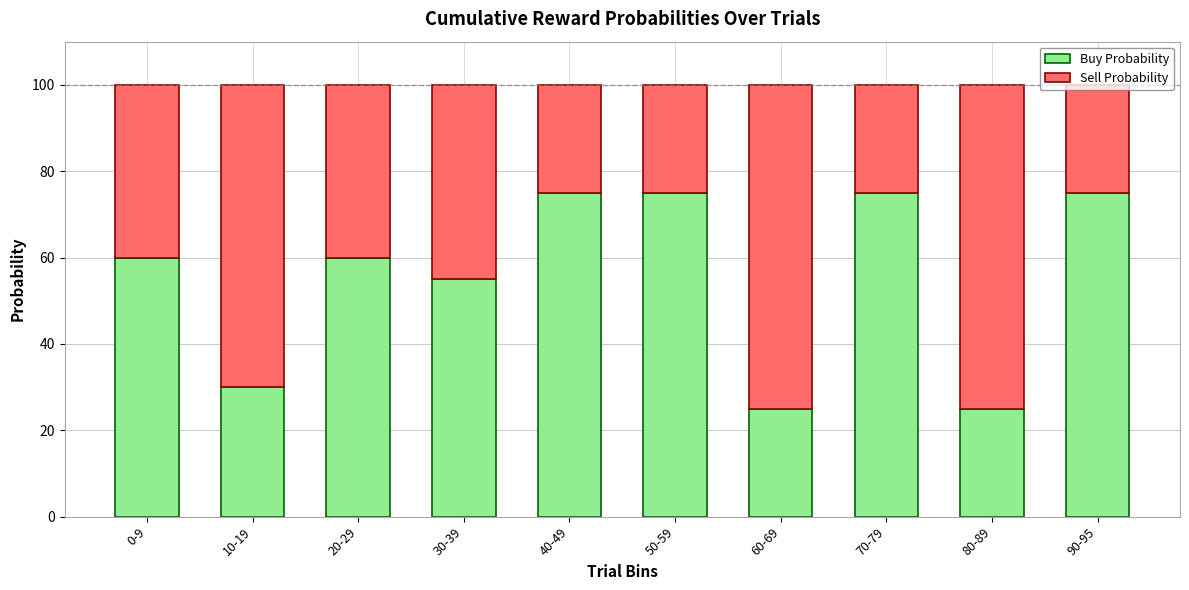

What is the difference between the Buy Probability values at 20-29 and 10-19?

30.0